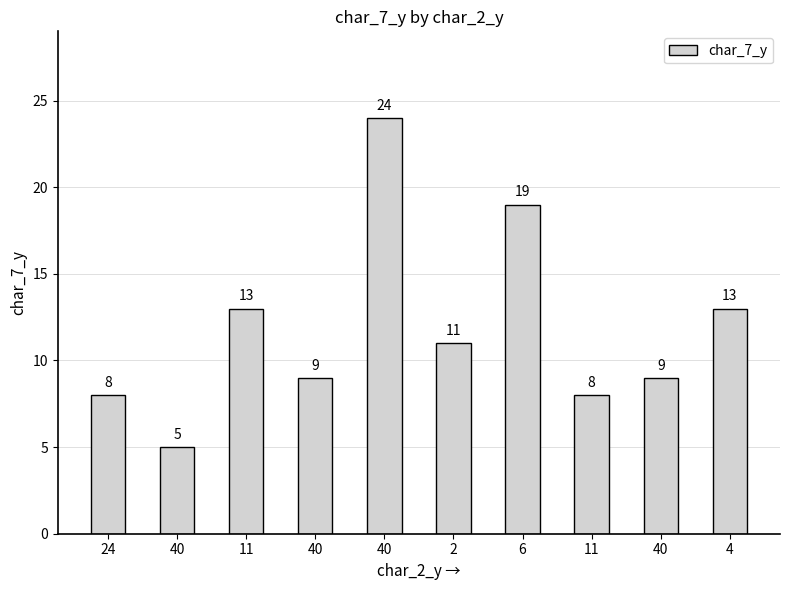

Count the number of data series in this chart.

1